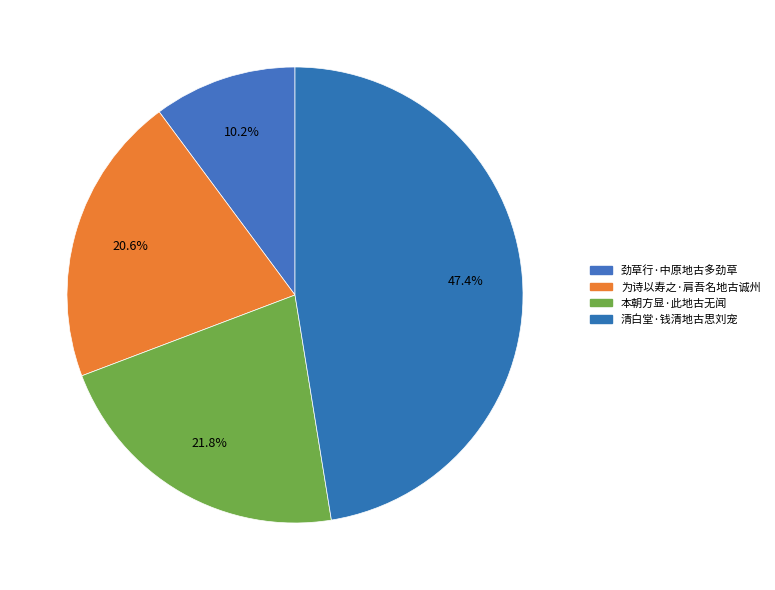

Which slice is the largest?

清白堂·钱清地古思刘宠